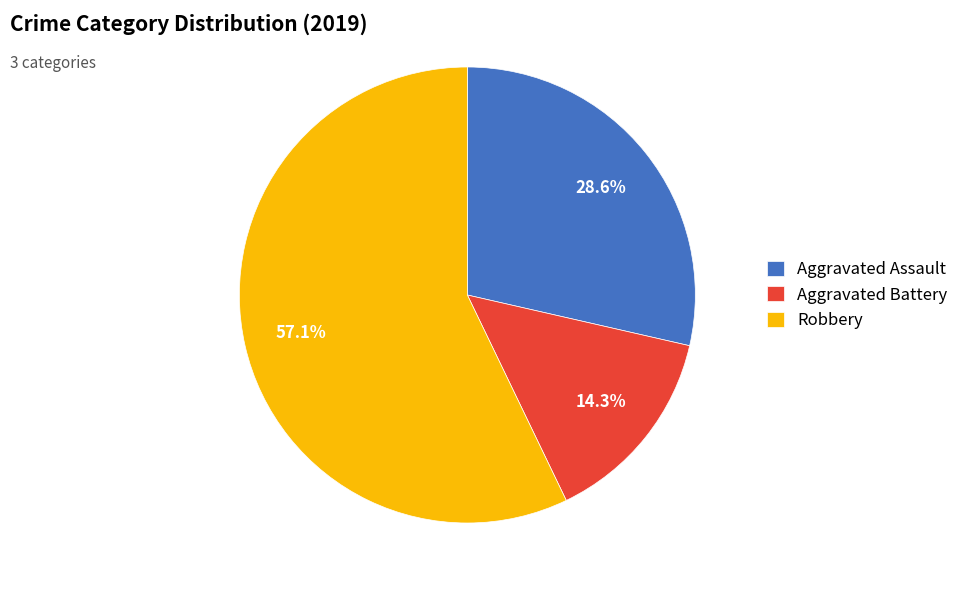

What portion of the pie excludes Aggravated Assault?

71.4%